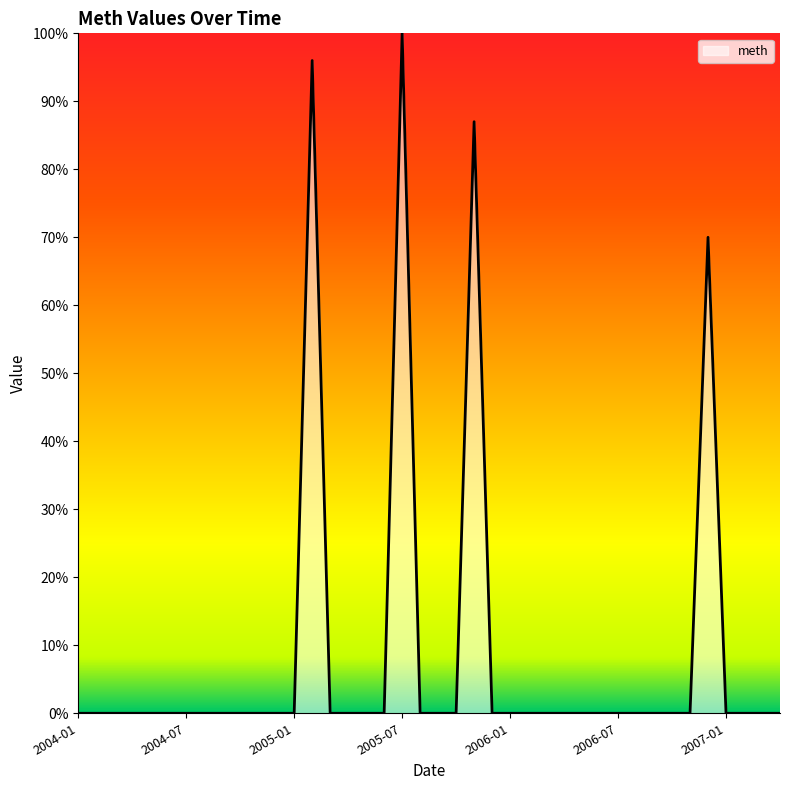

What is the difference between the maximum and minimum values?

100